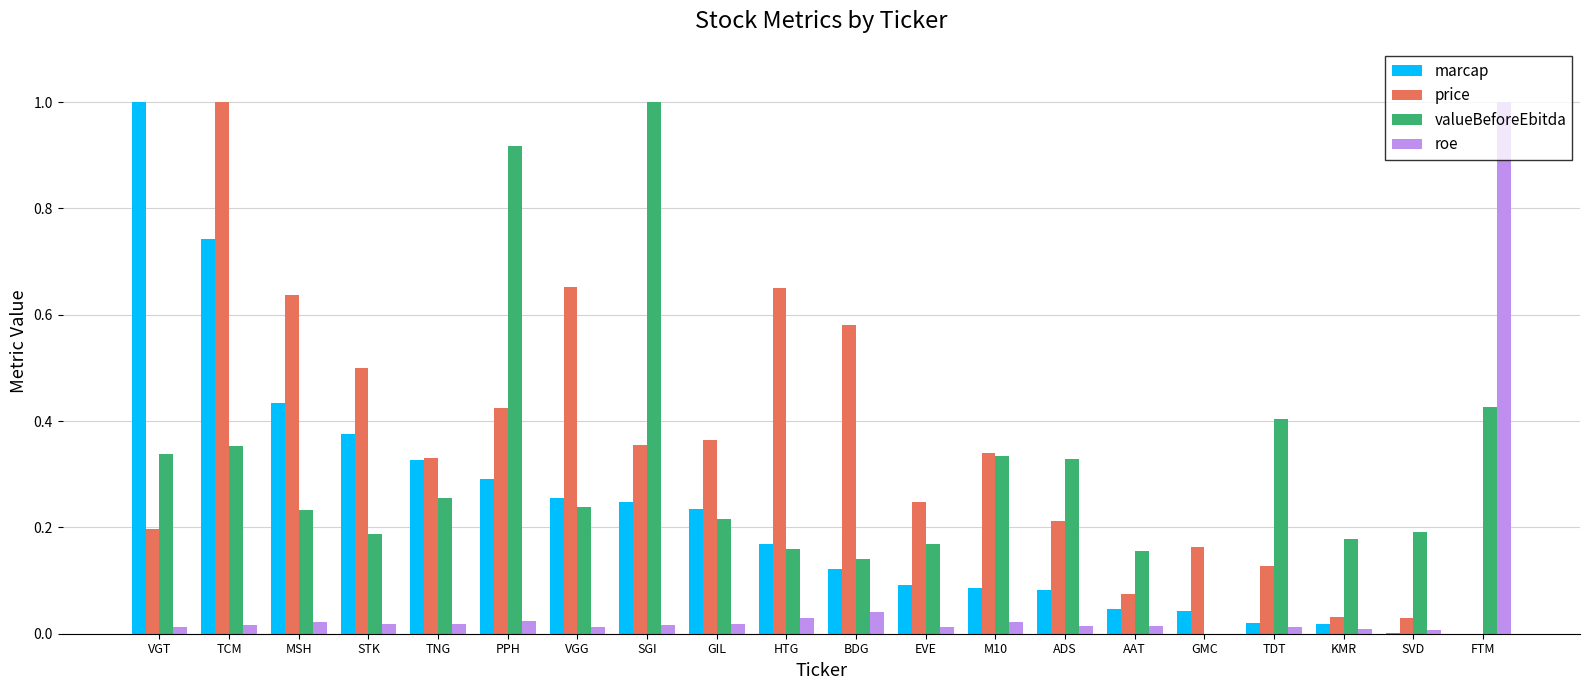

What is the total value across all series at MSH?

1.3